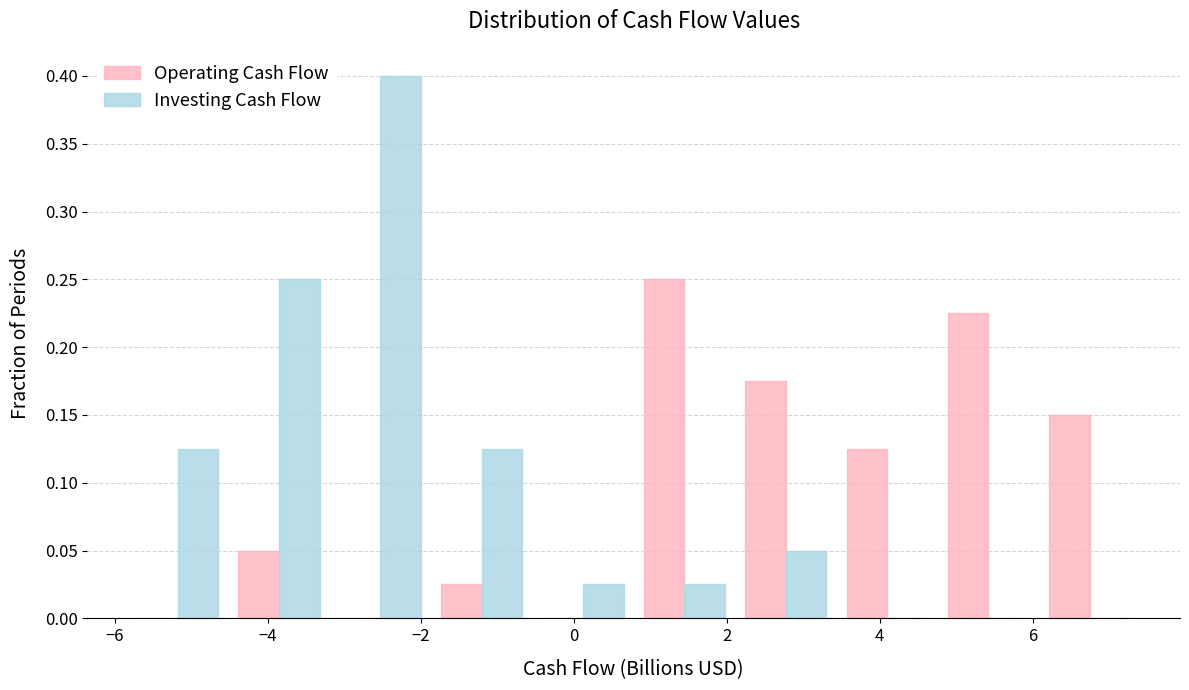

What is the height of the Investing Cash Flow bar covering 0.8 to 2.2 on the x-axis? Neither the bar edges nor the heights are printed on the chart, so give them approximately, as read against the axes.

0.025